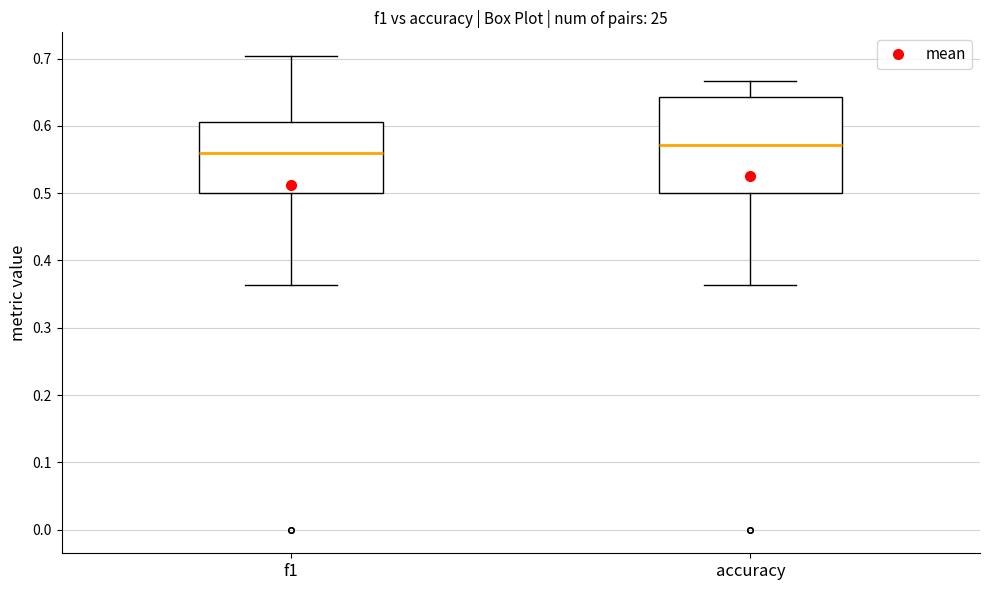

Comparing the boxes themselves (not the whiskers), which one is the tallest?

accuracy